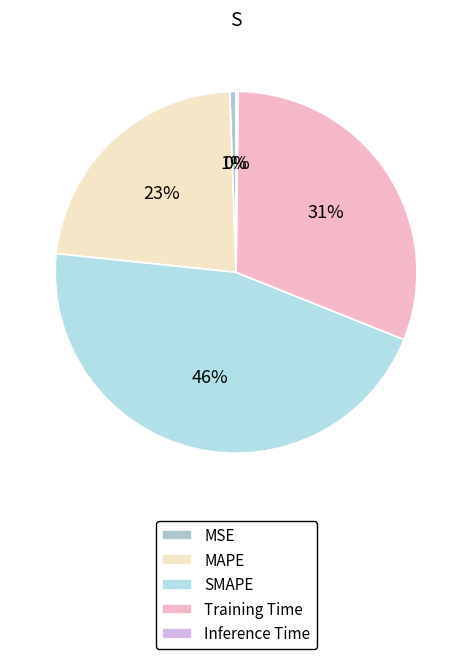

What percentage is NOT represented by Inference Time?

99.8%